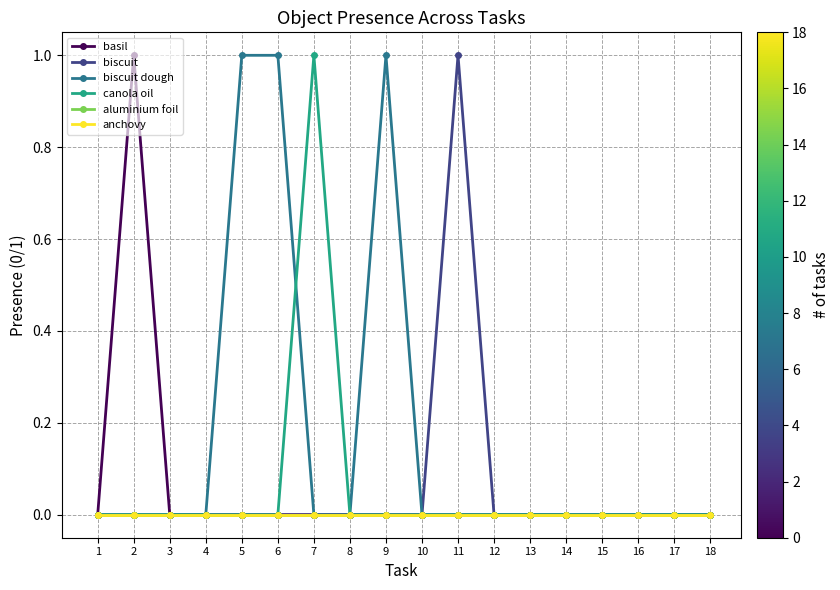

Does the chart have visible grid lines?

Yes